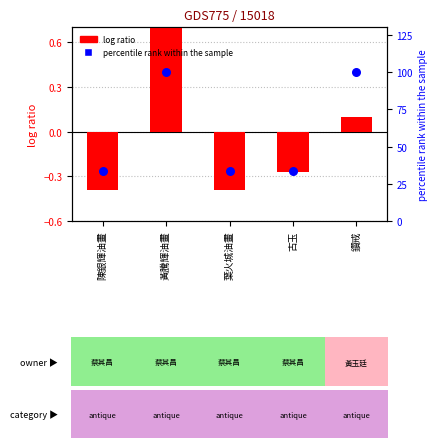

Which series has the widest spread of Y values?

percentile rank within the sample